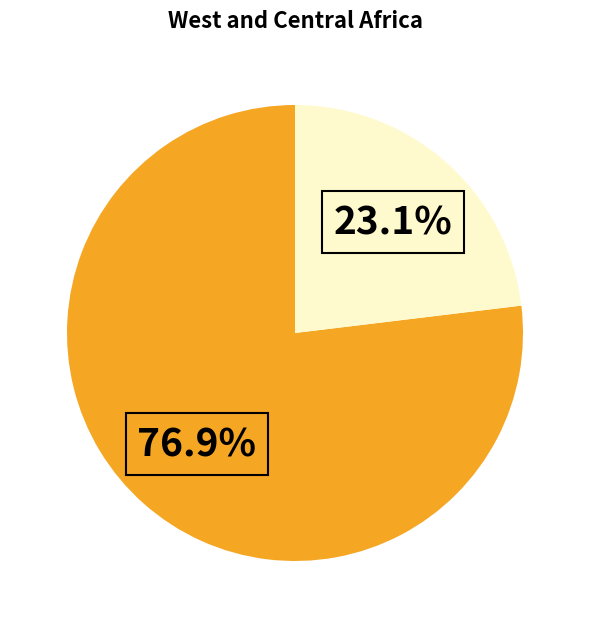

Count the number of slices in the pie.

2